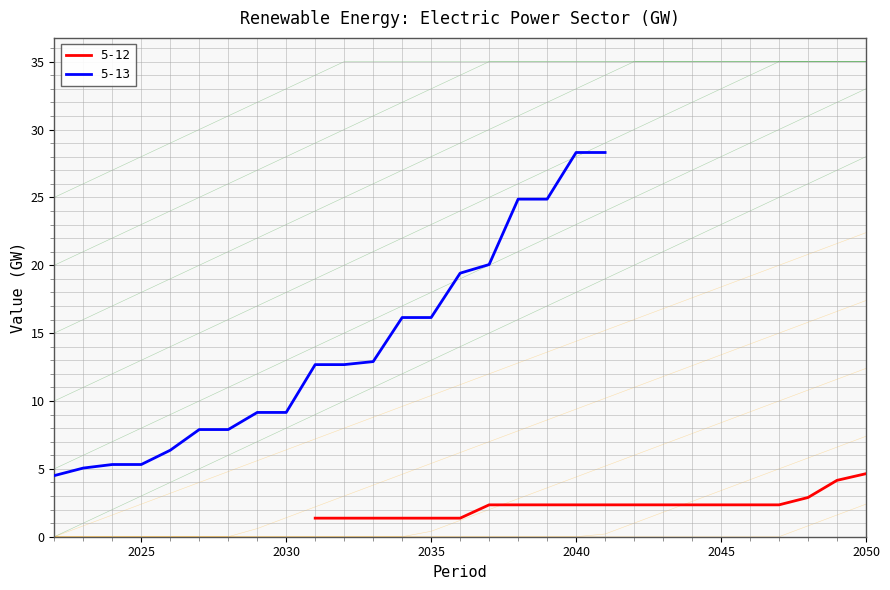

How many data points in 5-12 are above 2?

14